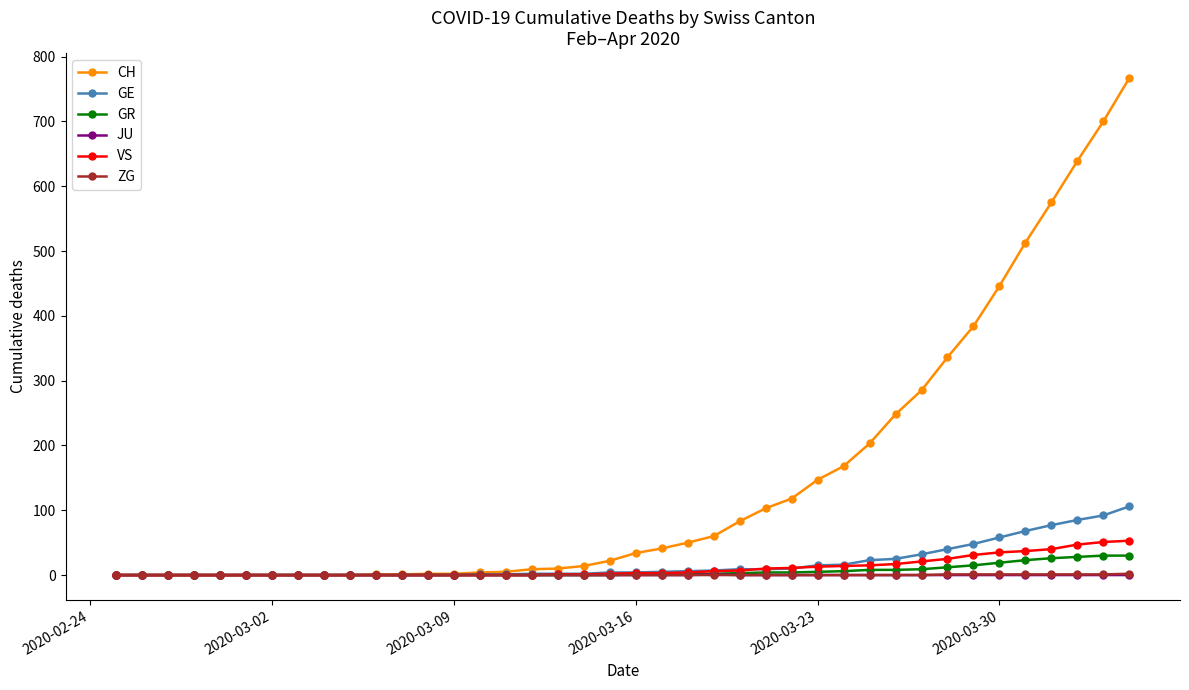

What is the maximum value shown in the chart?

767